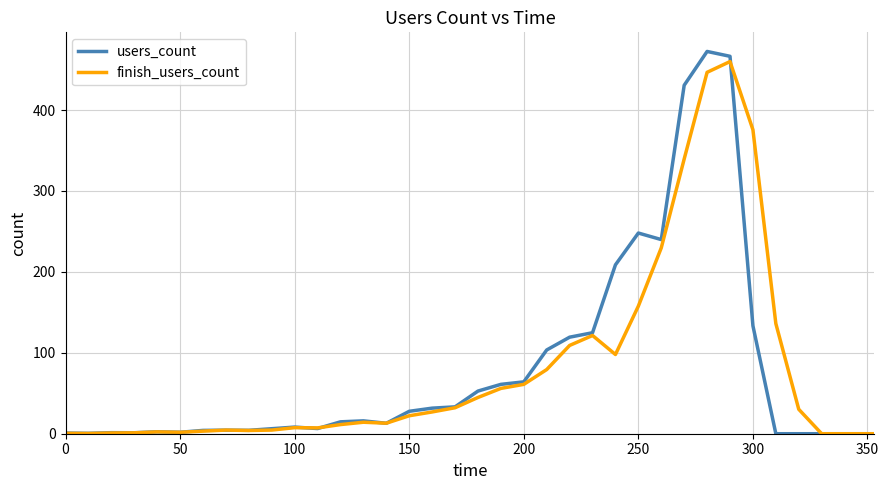

Which series has the largest range (max minus min)?

users_count